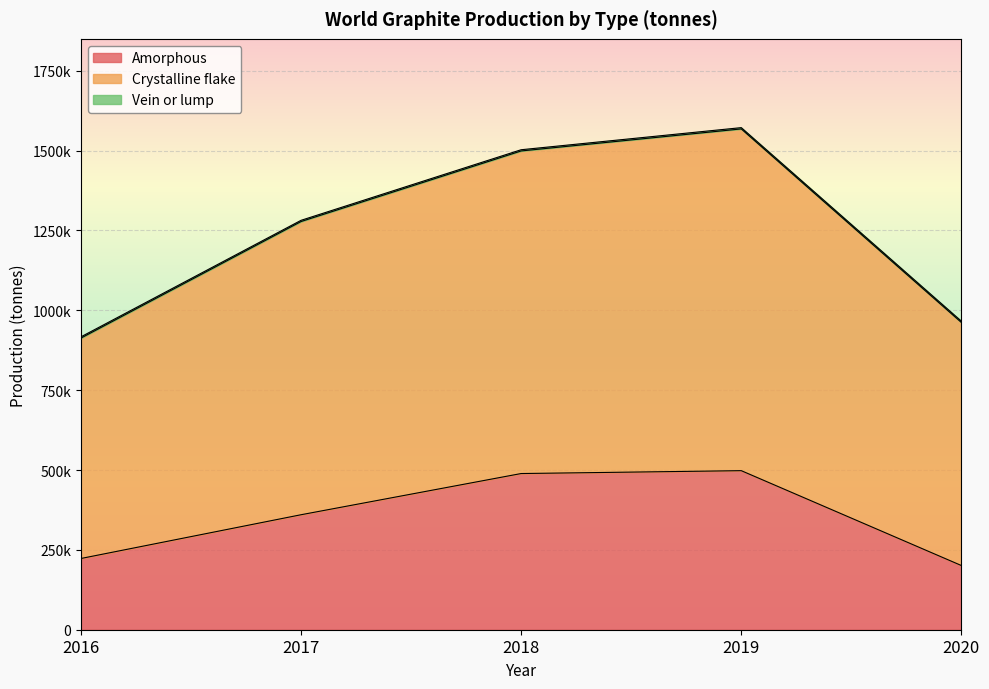

What is the difference between the Amorphous values at 2018 and 2016?

266000